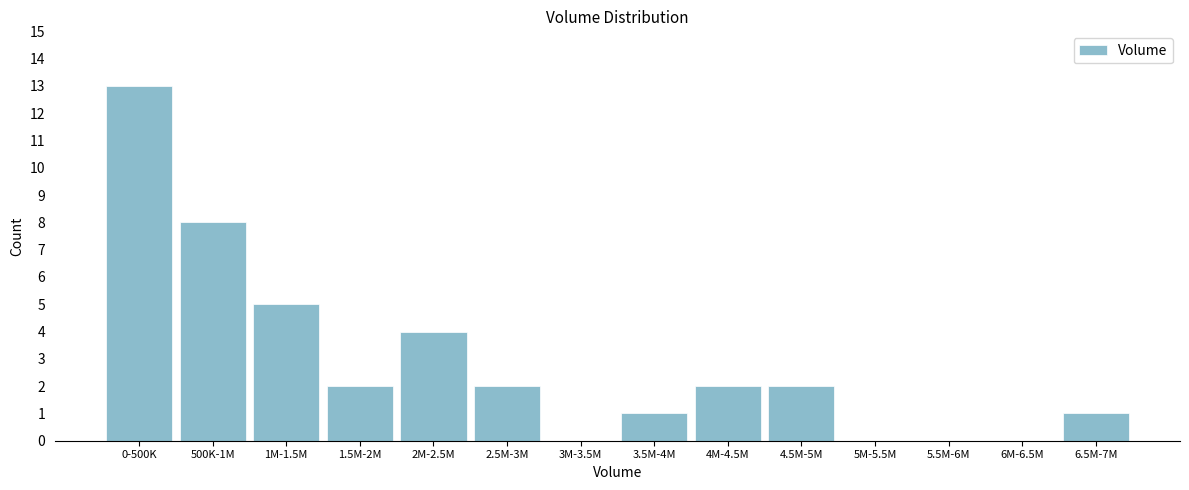

Reading left to right, extract all data points from this chart.

0-500K=13	500K-1M=8	1M-1.5M=5	1.5M-2M=2	2M-2.5M=4	2.5M-3M=2	3M-3.5M=0	3.5M-4M=1	4M-4.5M=2	4.5M-5M=2	5M-5.5M=0	5.5M-6M=0	6M-6.5M=0	6.5M-7M=1